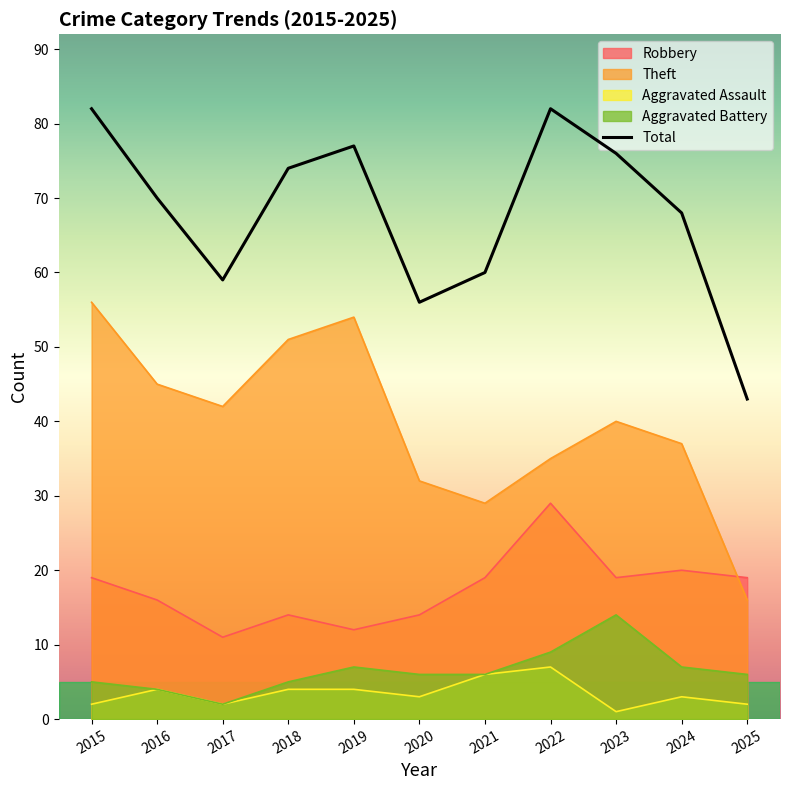

At which category does the chart reach its minimum across all series?

2025